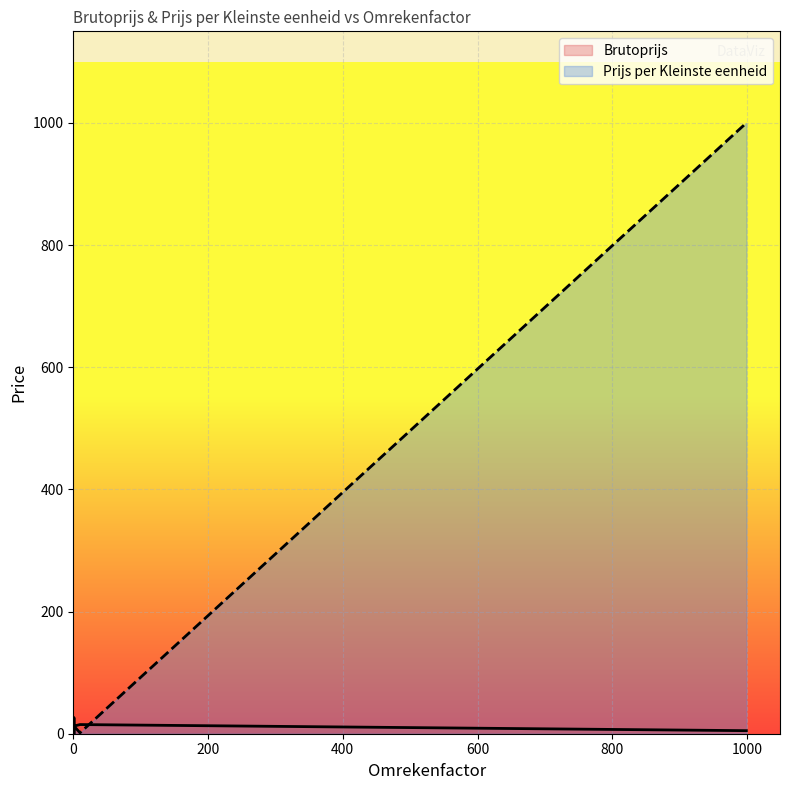

At which category does the chart reach its peak across all series?

999